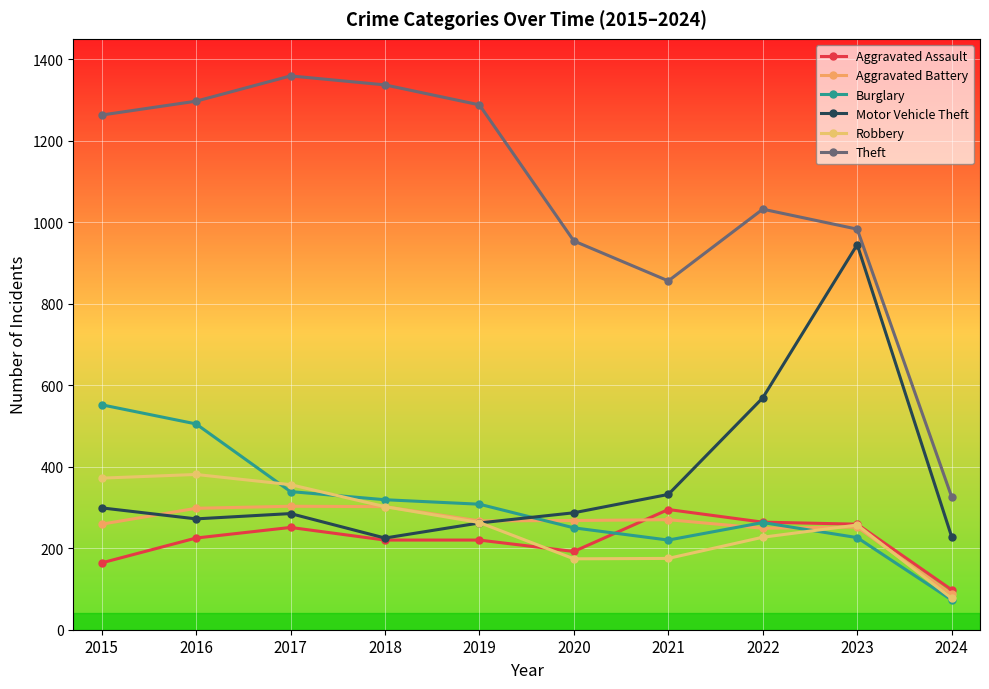

Which series has the largest range (max minus min)?

Theft